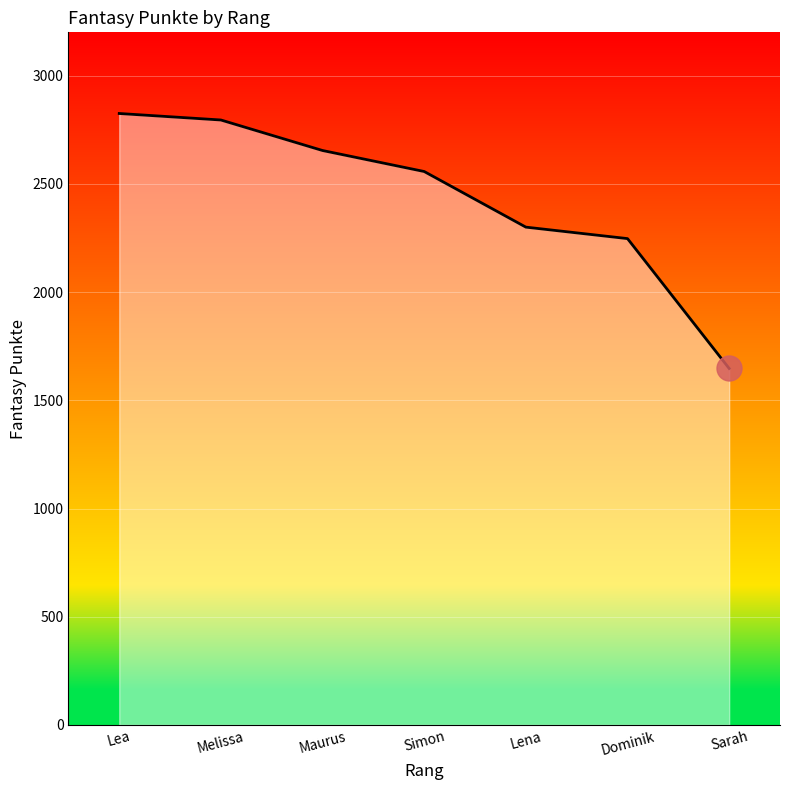

Reading left to right, what are all the values shown in this chart?

Lea=2825	Melissa=2795	Maurus=2654	Simon=2557	Lena=2300	Dominik=2247	Sarah=1647